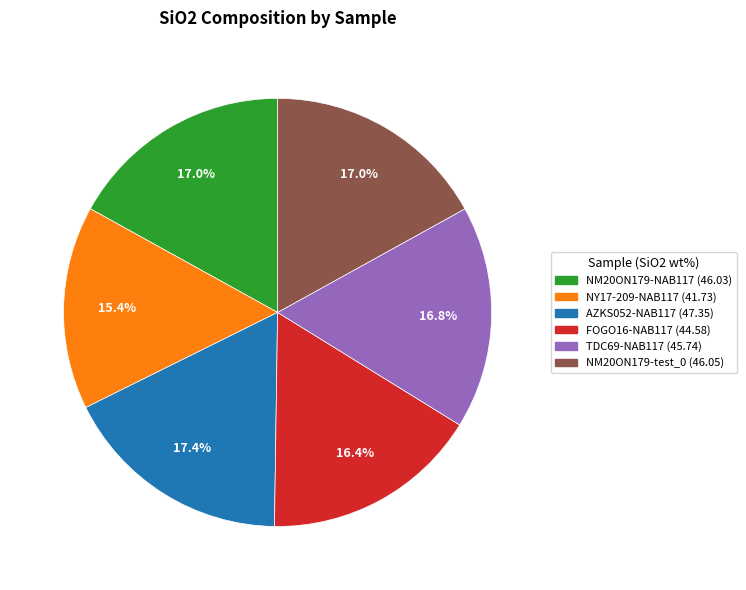

What percentage is the AZKS052-NAB117 slice, to the nearest percent?

17%